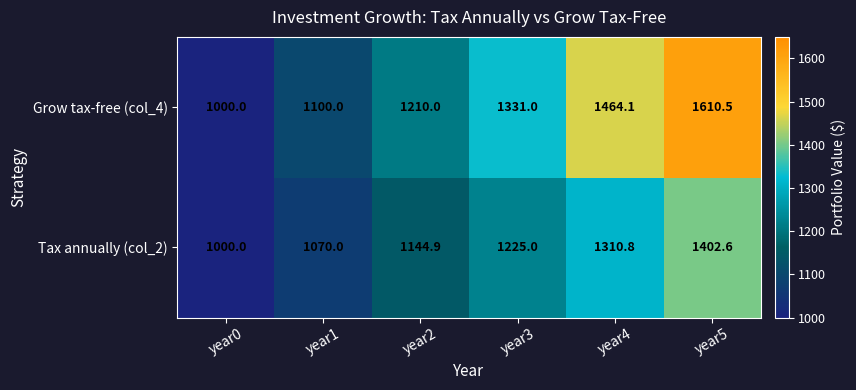

What is the difference between the second highest and second lowest values in the Tax annually (col_2) series?

240.8